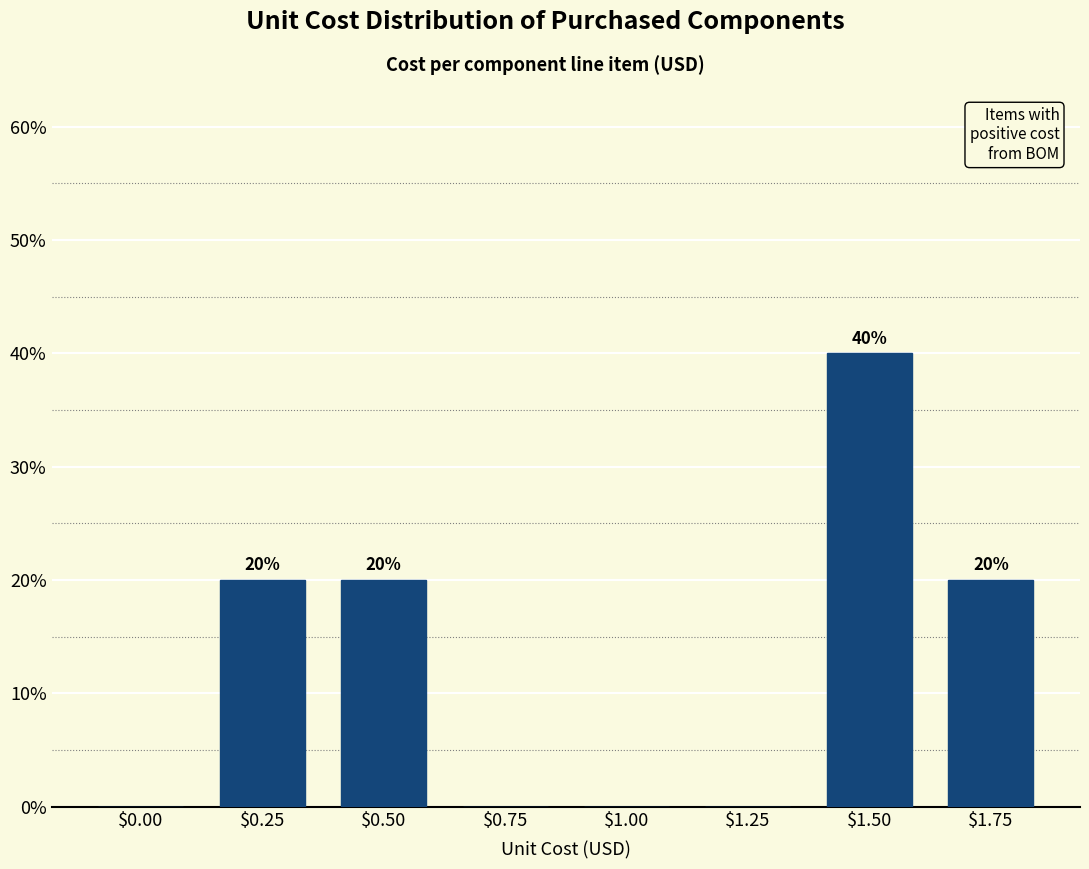

The value at $0.25 is 20. True or false?

True